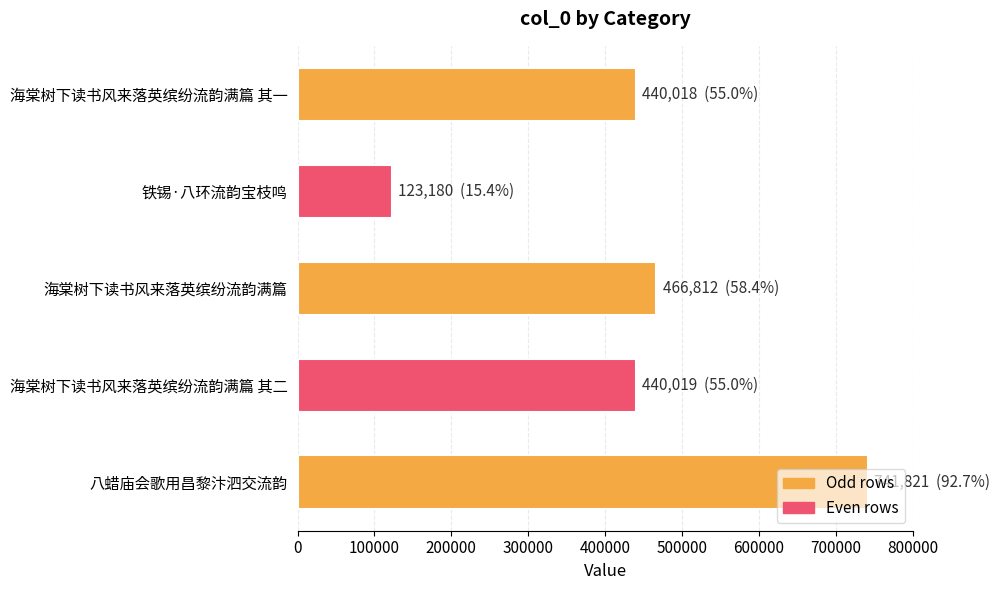

Which has a higher value, 八蜡庙会歌用昌黎汴泗交流韵 or 海棠树下读书风来落英缤纷流韵满篇 其一?

八蜡庙会歌用昌黎汴泗交流韵